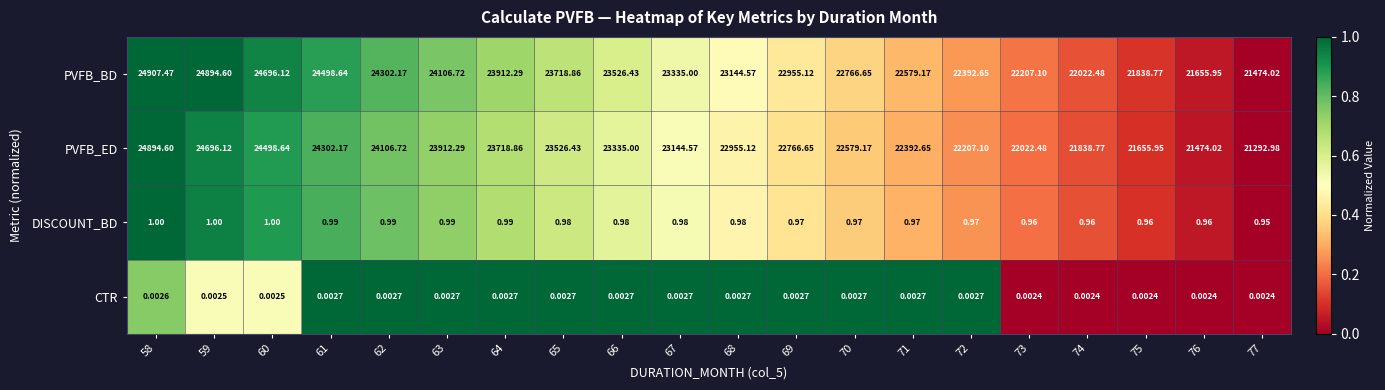

Which series changed the most between 66 and 74?

PVFB_BD